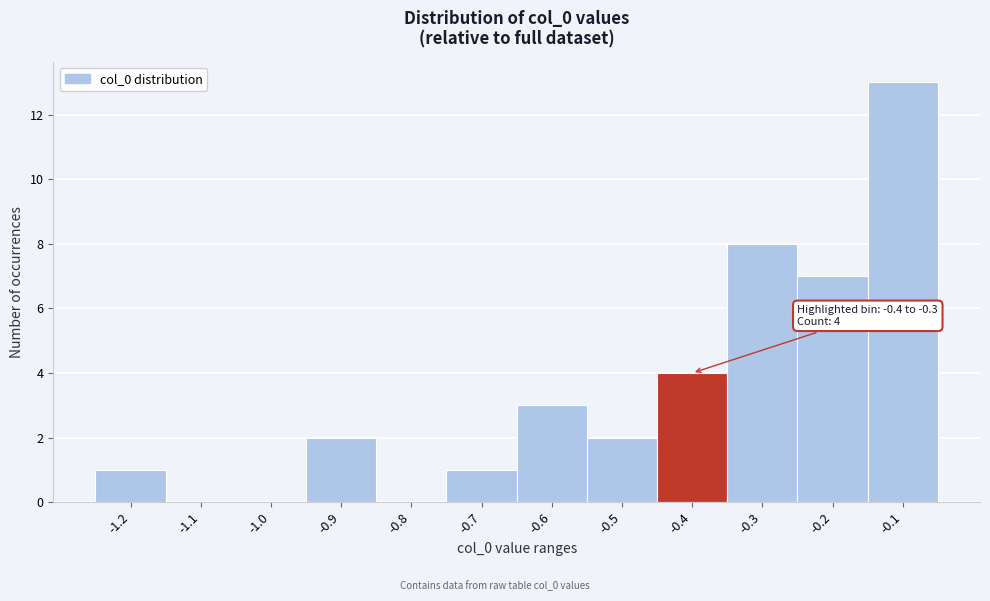

Reading left to right, list all the values displayed in this chart.

-1.2=1	-1.1=0	-1.0=0	-0.9=2	-0.8=0	-0.7=1	-0.6=3	-0.5=2	-0.4=4	-0.3=8	-0.2=7	-0.1=13